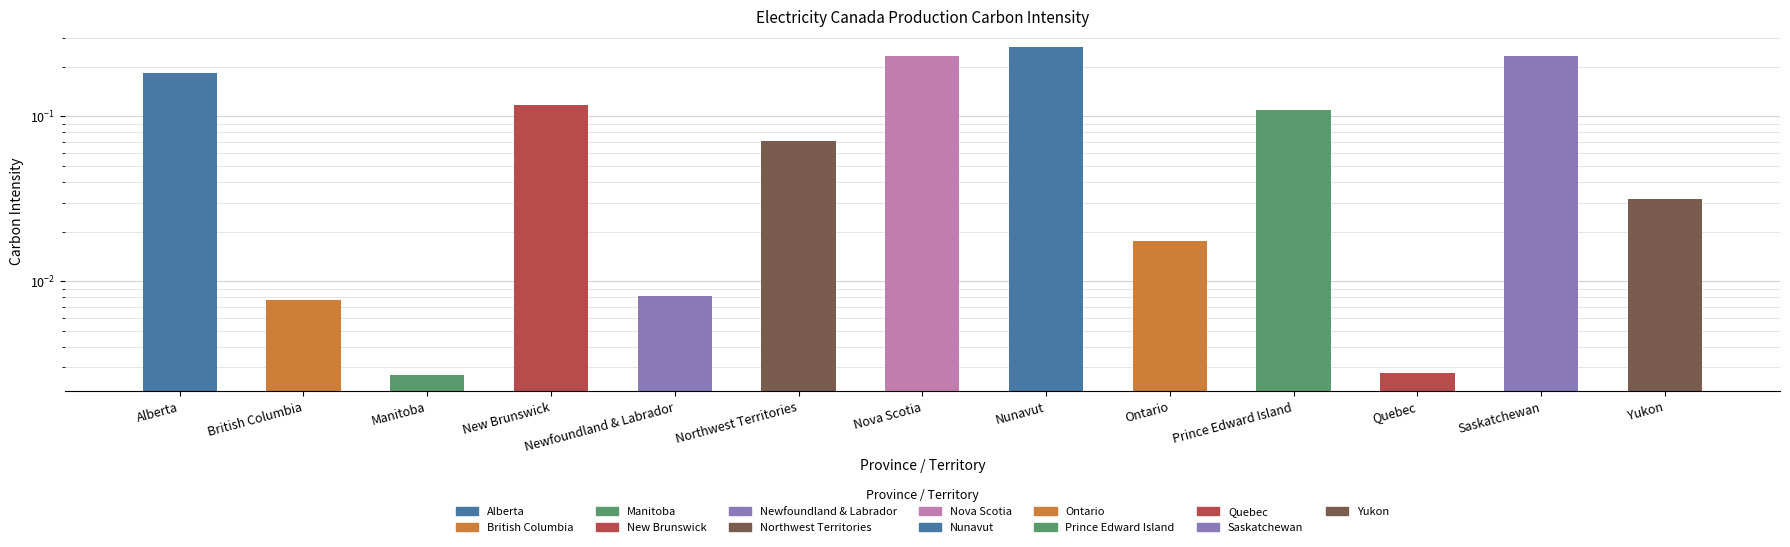

Reading left to right, list all the values displayed in this chart.

Alberta=0.2	British Columbia=0.0	Manitoba=0.0	New Brunswick=0.1	Newfoundland & Labrador=0.0	Northwest Territories=0.1	Nova Scotia=0.2	Nunavut=0.3	Ontario=0.0	Prince Edward Island=0.1	Quebec=0.0	Saskatchewan=0.2	Yukon=0.0